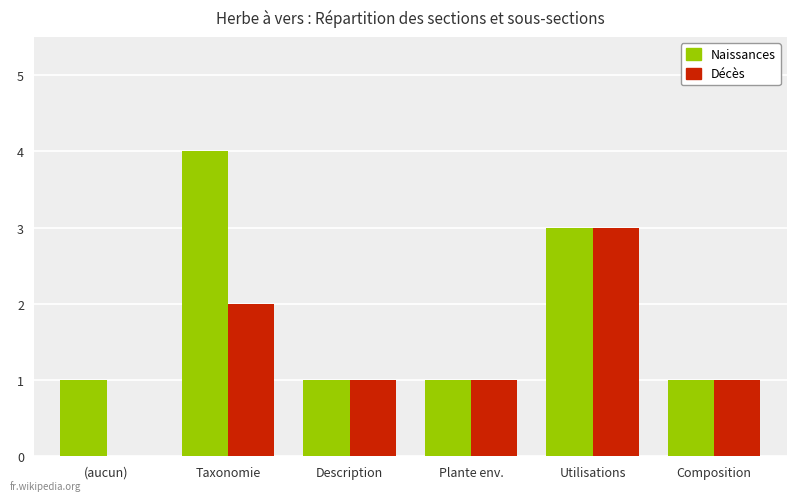

The value of Décès at Plante env. is 1. True or false?

True